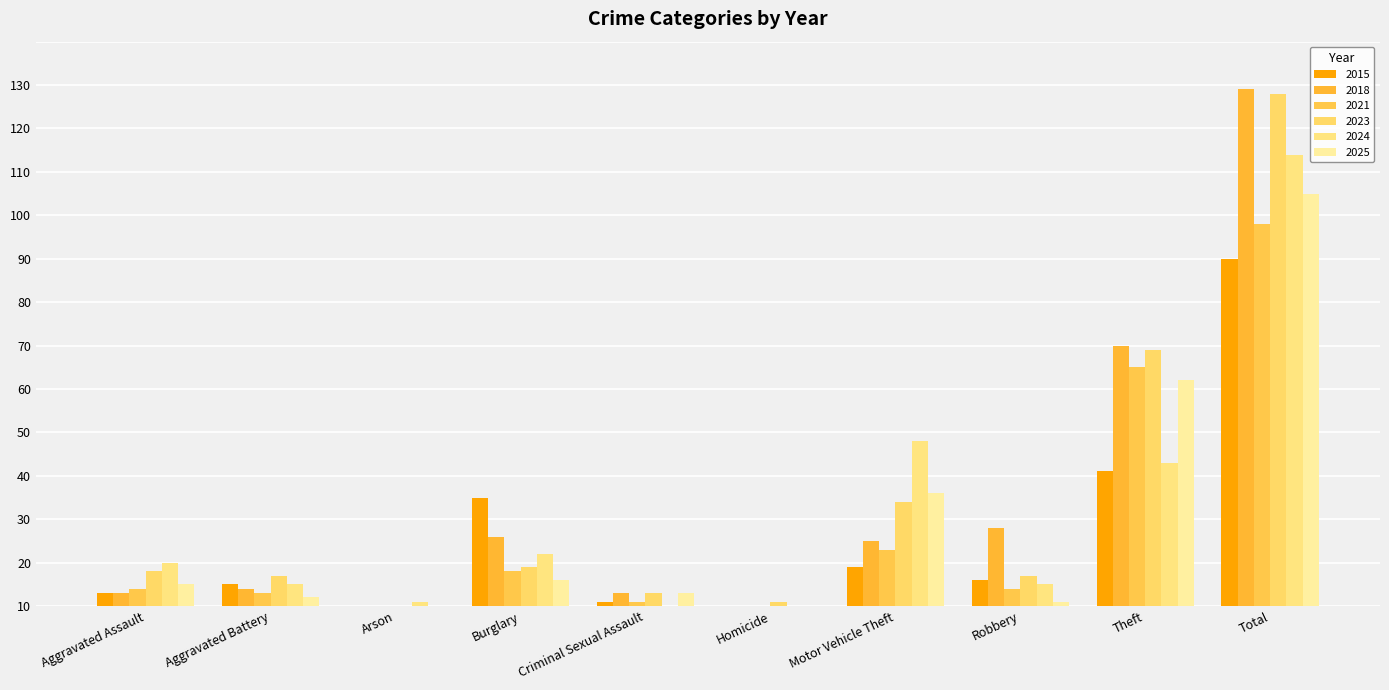

Which series has the widest spread of values?

2018